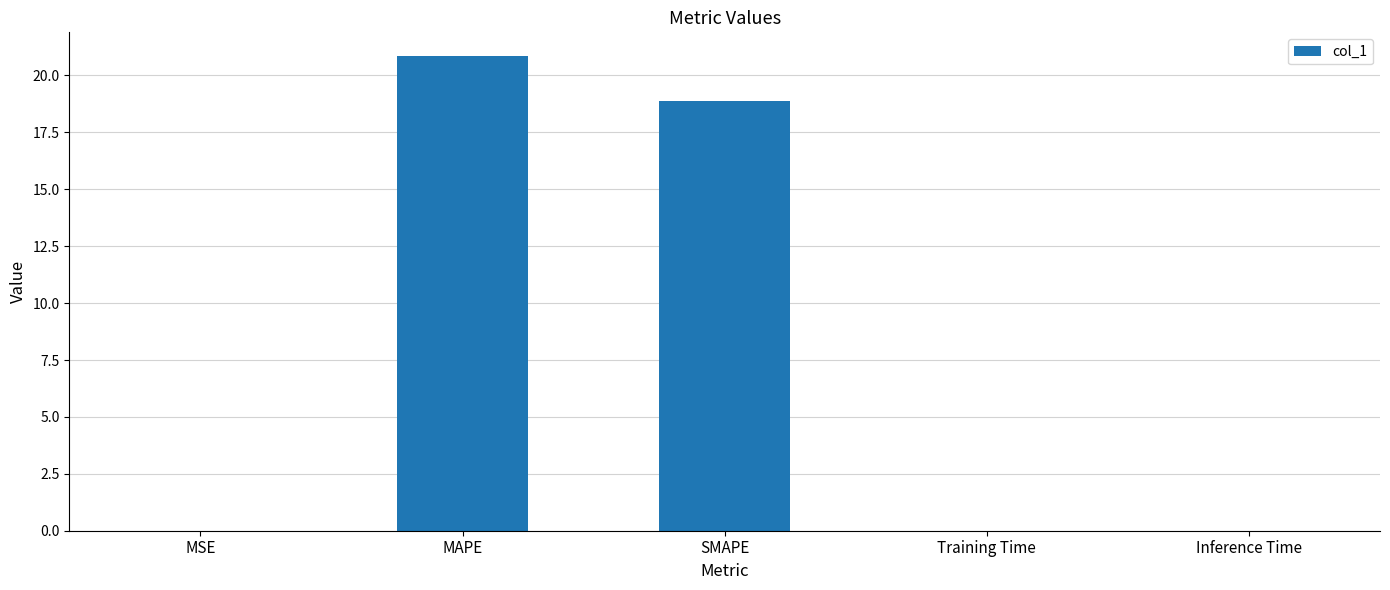

How many series are shown in this chart?

1